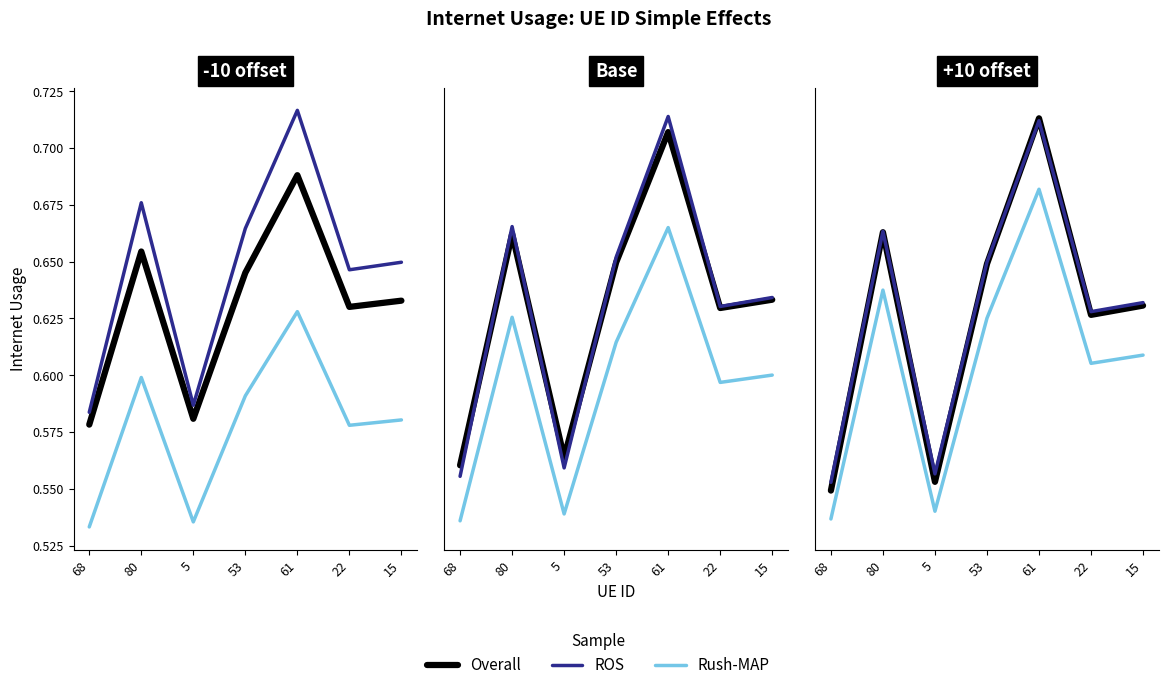

At which category does Rush-MAP reach its first local peak?

80